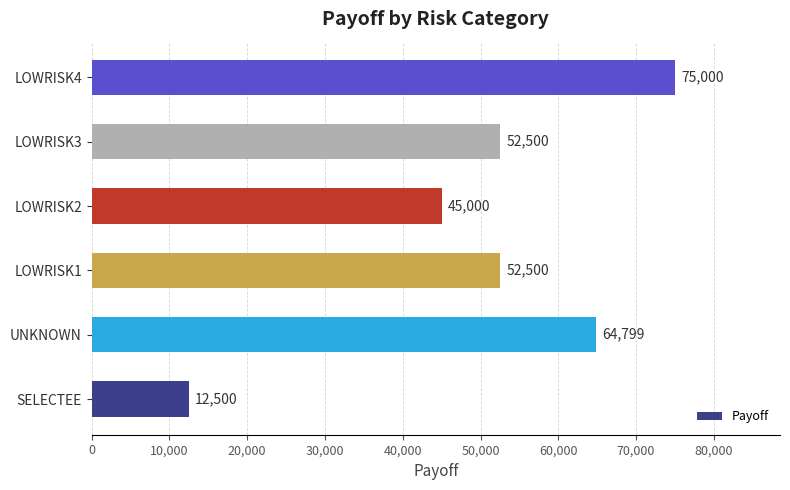

True or false: the data shows 45000.0 at LOWRISK2.

True